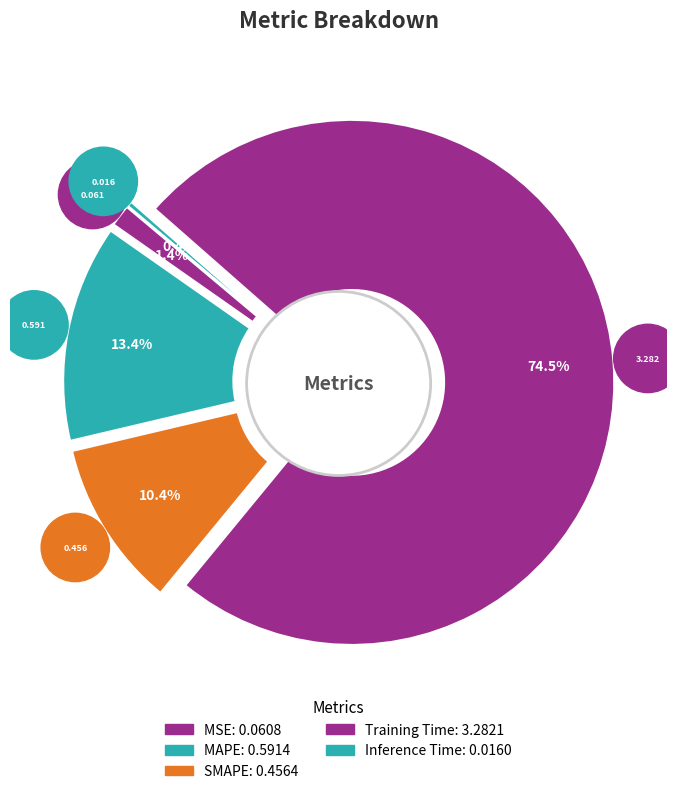

What percentage is NOT represented by Training Time?

25.5%